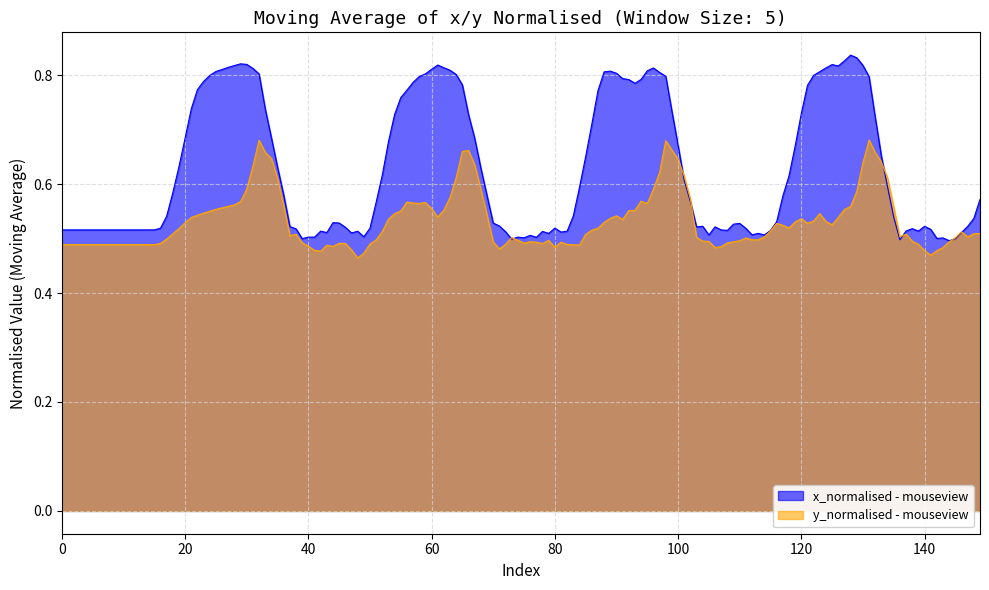

What is the difference between the highest and lowest values at 19?

0.2